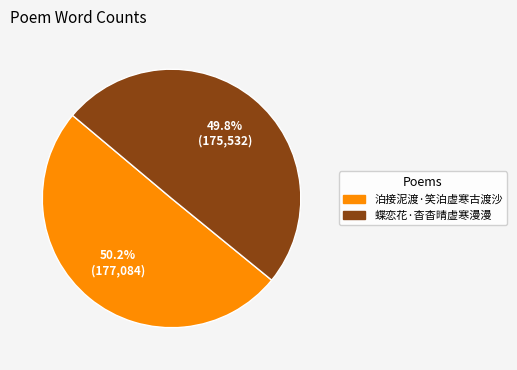

What is the ratio of the value at 泊接泥渡·笑泊虚寒古渡沙 to the value at 蝶恋花·杳杳晴虚寒漫漫?

1.0